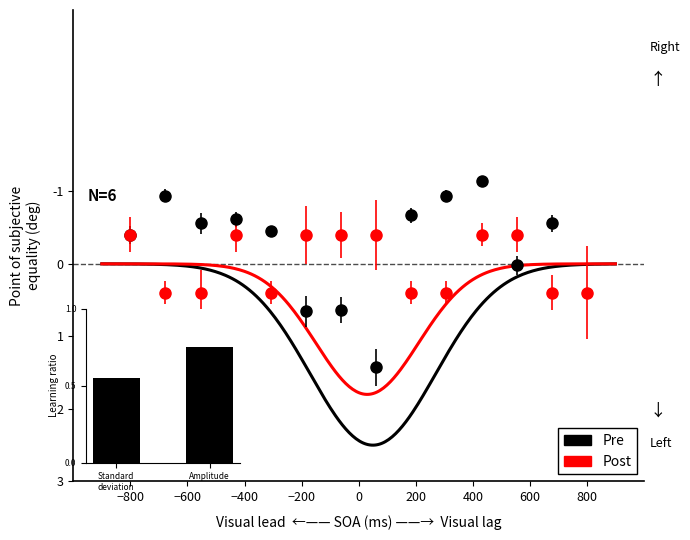

What is the minimum value shown in the chart?

-1.1